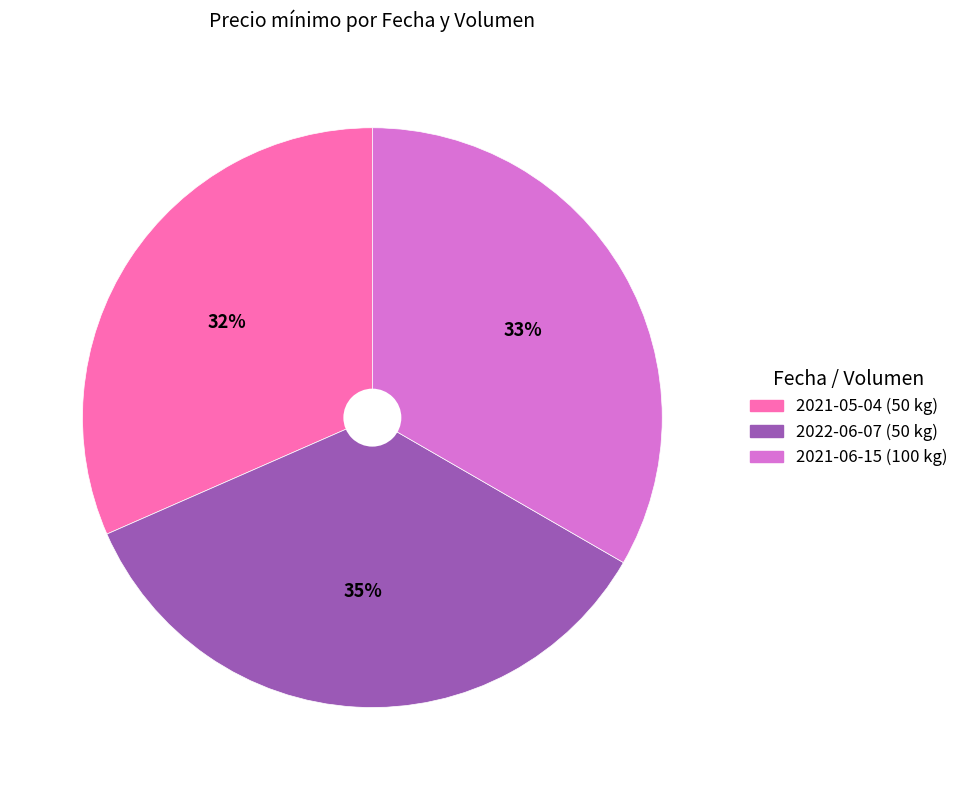

Is it true that 2022-06-07 (50 kg) is 21% of the pie?

False